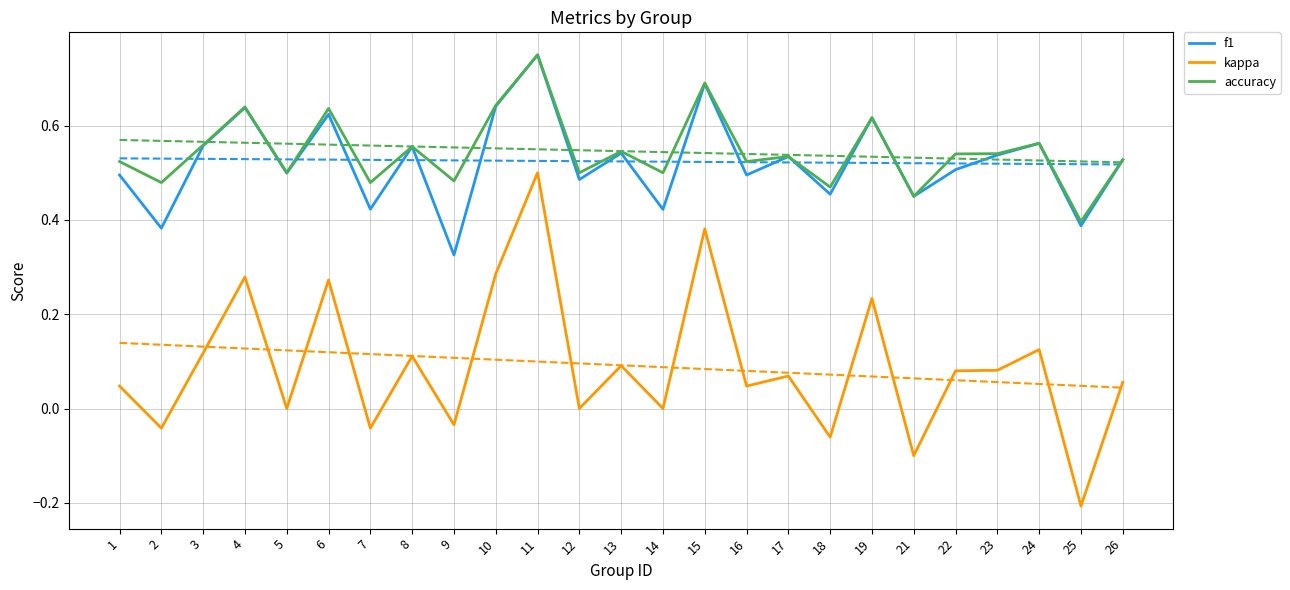

True or false: accuracy and kappa intersect in this chart.

False